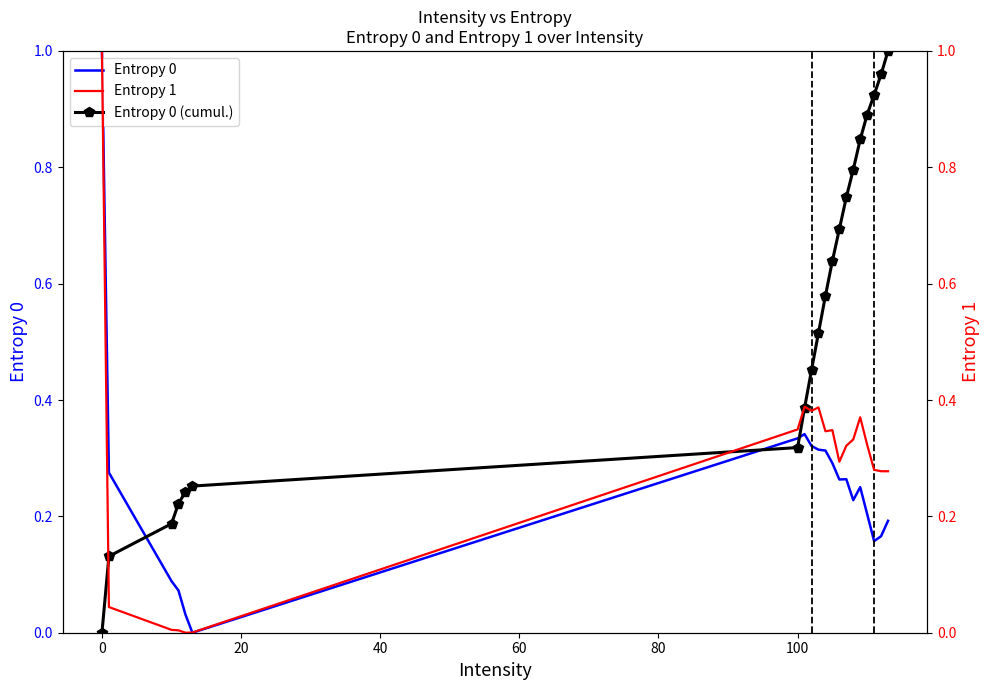

The Entropy 0 (cumul.) series shows 0.4 at 100. True or false?

False